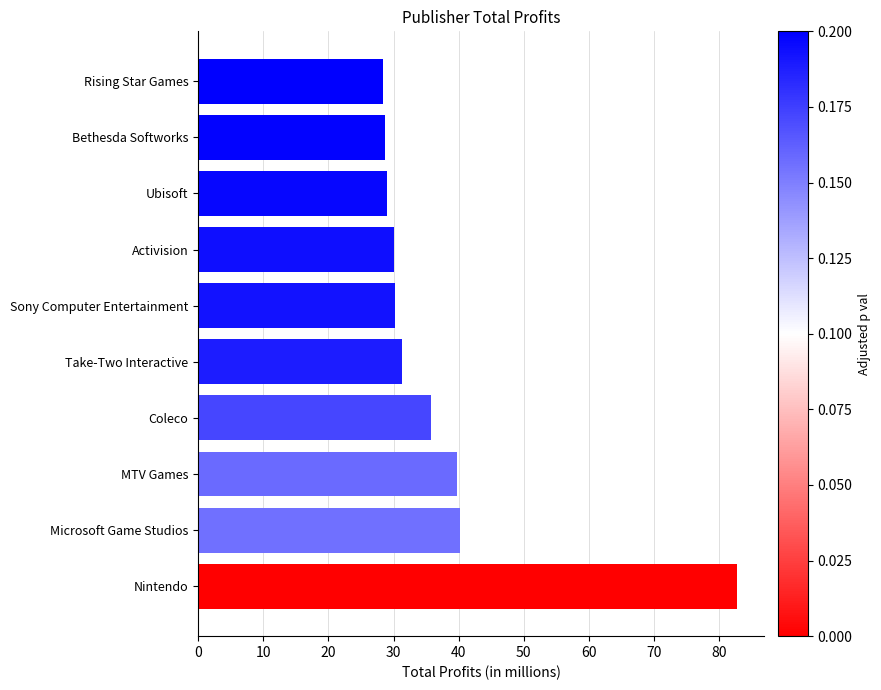

The value at Sony Computer Entertainment is 30.3. True or false?

True